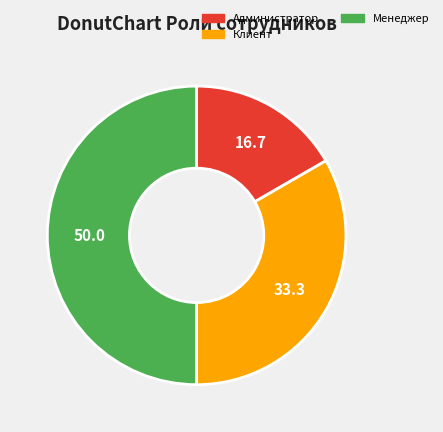

What is the ratio of the value at Менеджер to the value at Администратор?

3.0